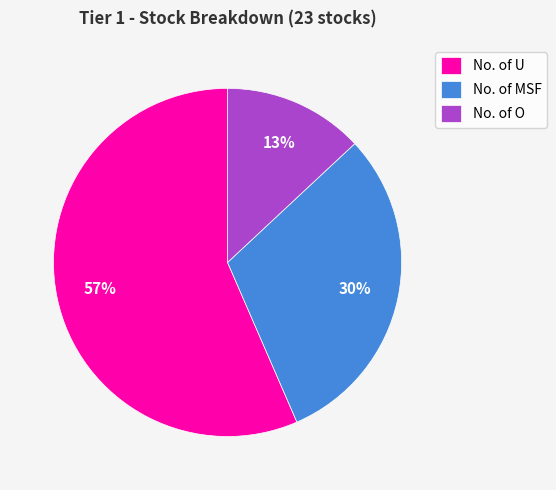

Between No. of MSF and No. of U, which is larger?

No. of U